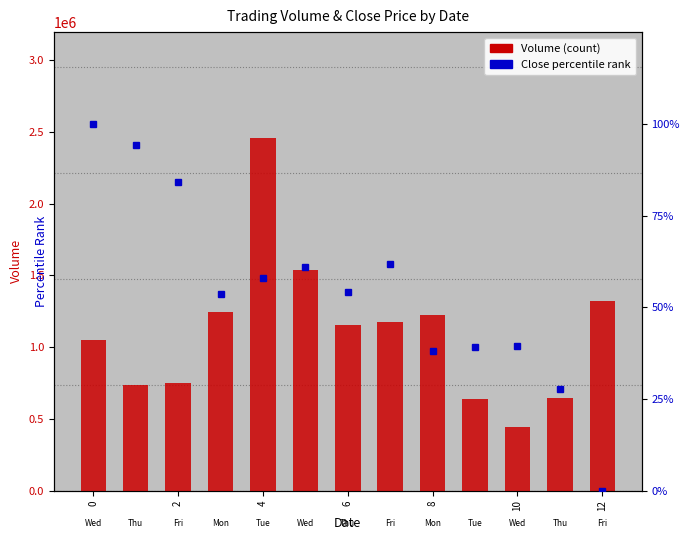

What is the difference between the highest and lowest values at 2?

754008.9